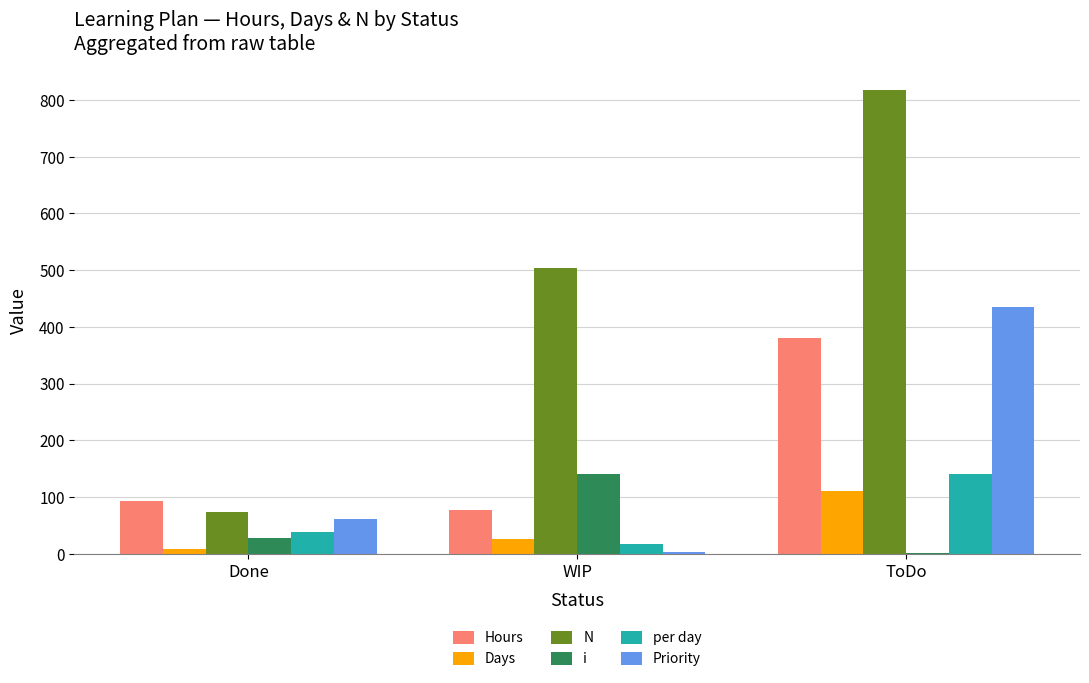

Which category has the highest value across all series?

ToDo